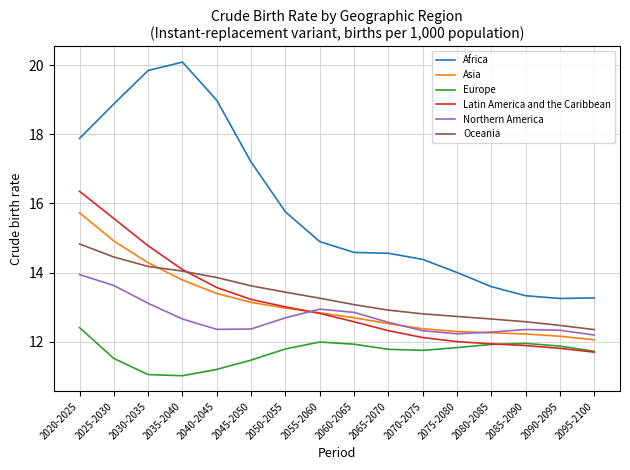

True or false: Africa and Oceania cross at least once.

False